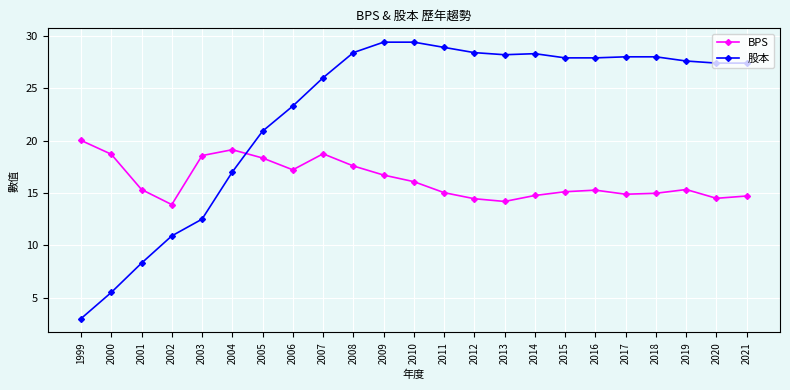

List the series in order of their peak value, lowest first.

BPS, 股本